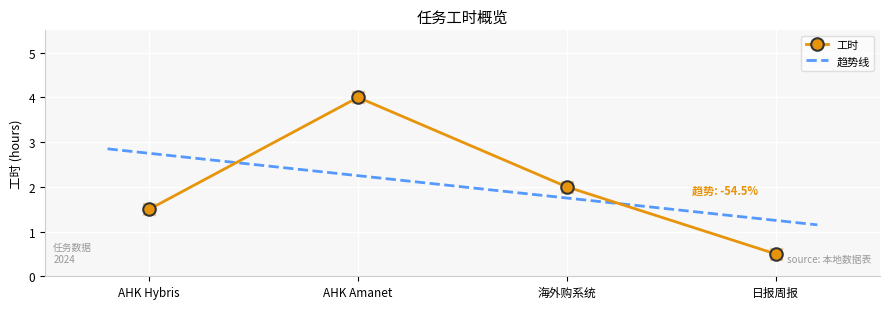

At which label does 工时 reach its peak?

AHK Amanet